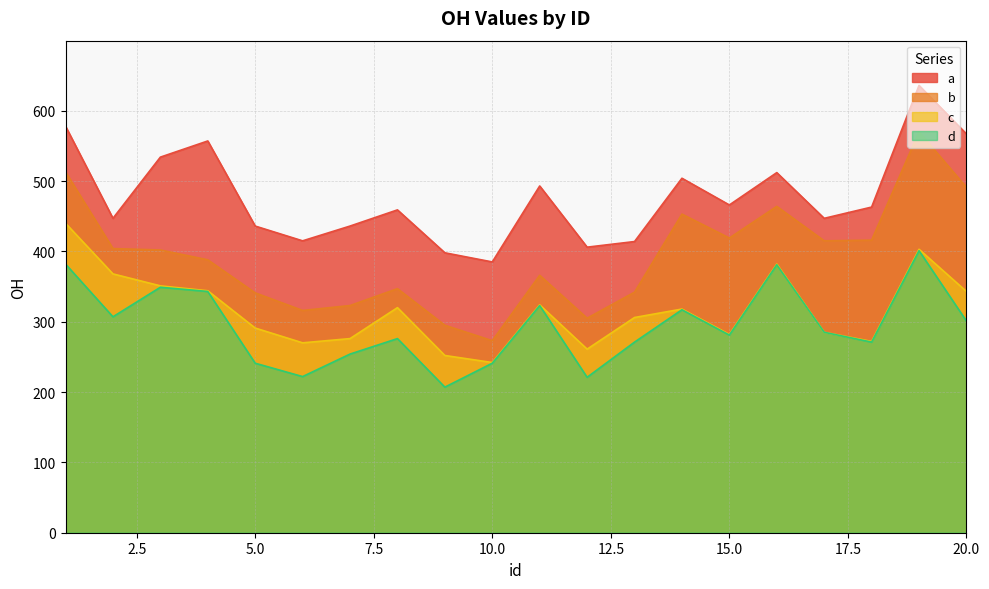

What is the value of the c point at the 13th from the left?

306